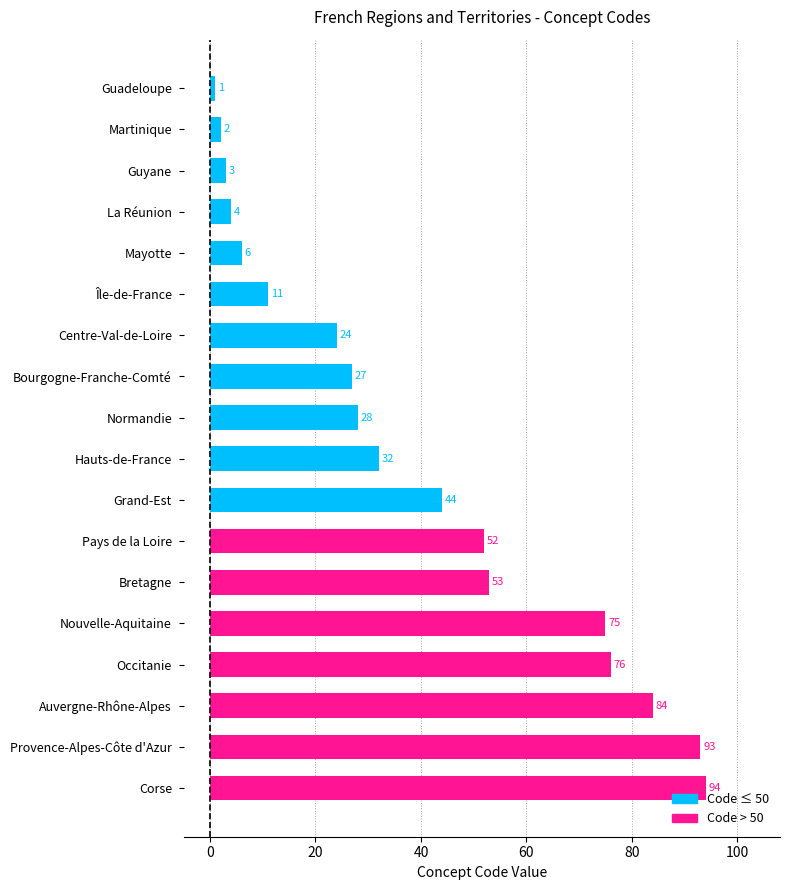

List the labels in order of value, largest first.

Corse, Provence-Alpes-Côte d'Azur, Auvergne-Rhône-Alpes, Occitanie, Nouvelle-Aquitaine, Bretagne, Pays de la Loire, Grand-Est, Hauts-de-France, Normandie, Bourgogne-Franche-Comté, Centre-Val-de-Loire, Île-de-France, Mayotte, La Réunion, Guyane, Martinique, Guadeloupe